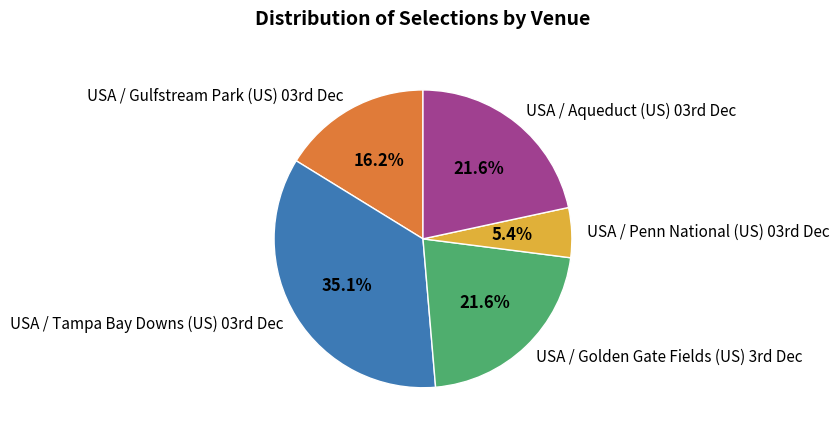

Which category has the biggest portion of the pie?

USA / Tampa Bay Downs (US) 03rd Dec